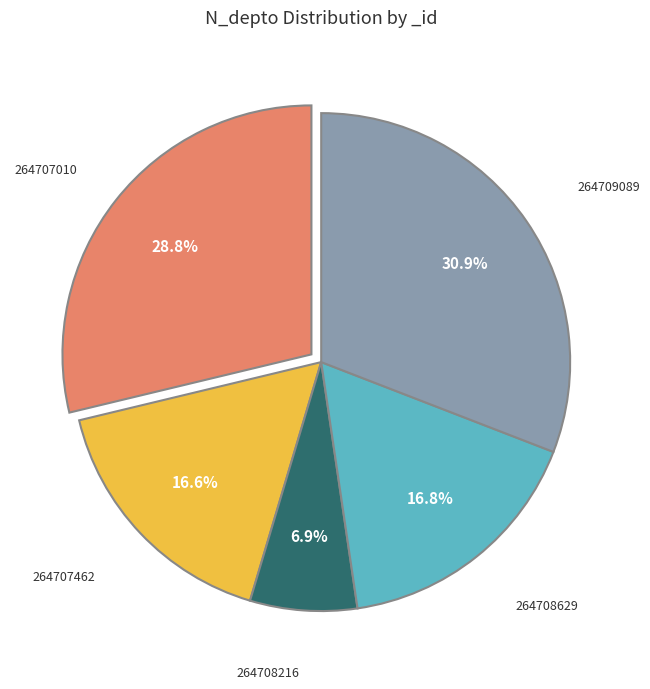

How many segments does this pie chart have?

5